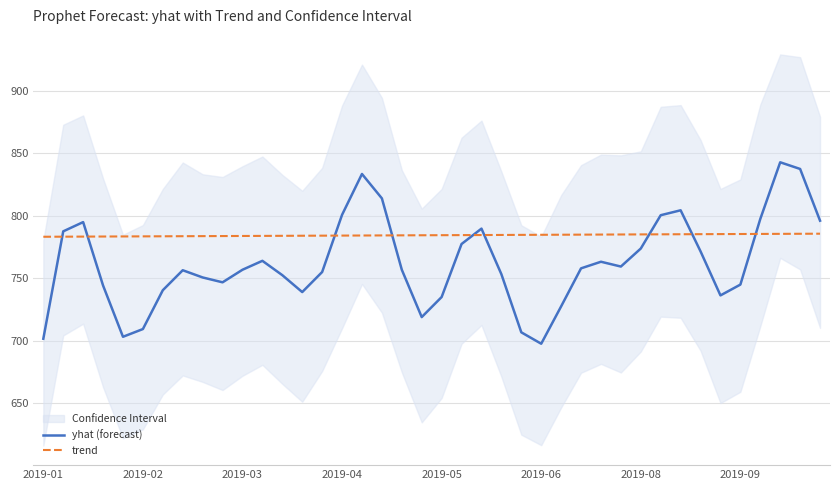

At 9, list the series in order from smallest to largest.

yhat (forecast), trend